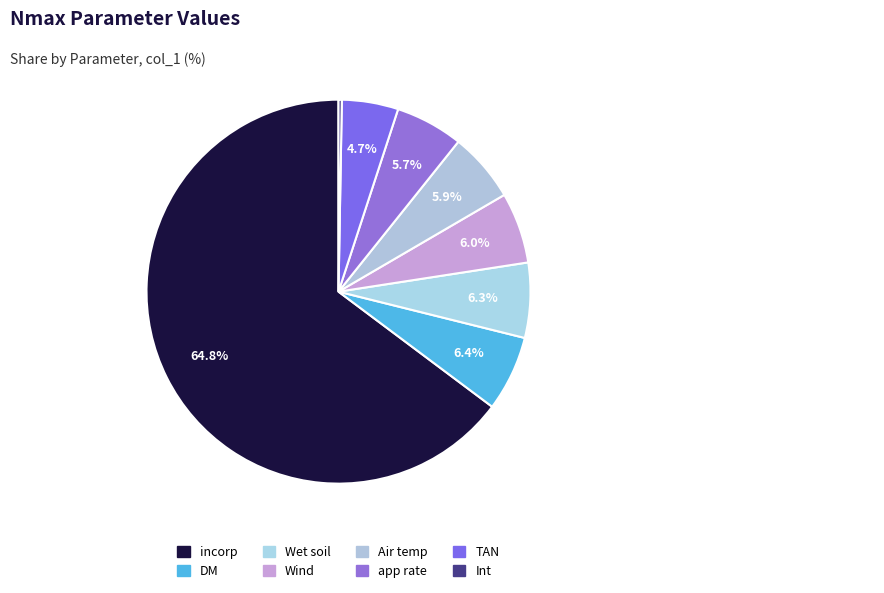

Rank the categories by value from lowest to highest.

Int, TAN, app rate, Air temp, Wind, Wet soil, DM, incorp